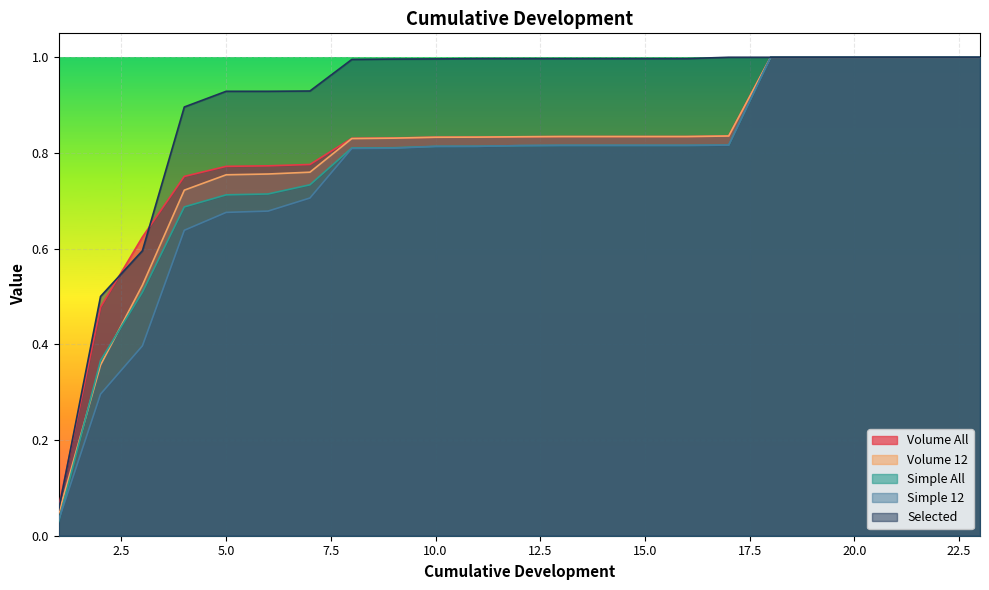

Which series has the largest range (max minus min)?

Simple All